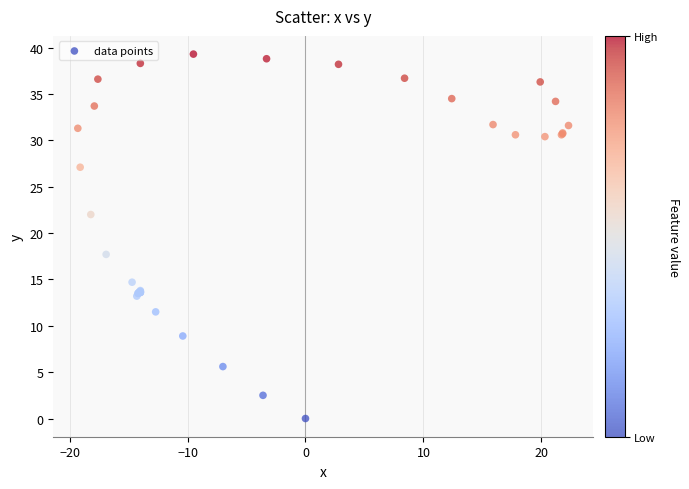

What Y value in the scatter plot is closest to 19?

17.7